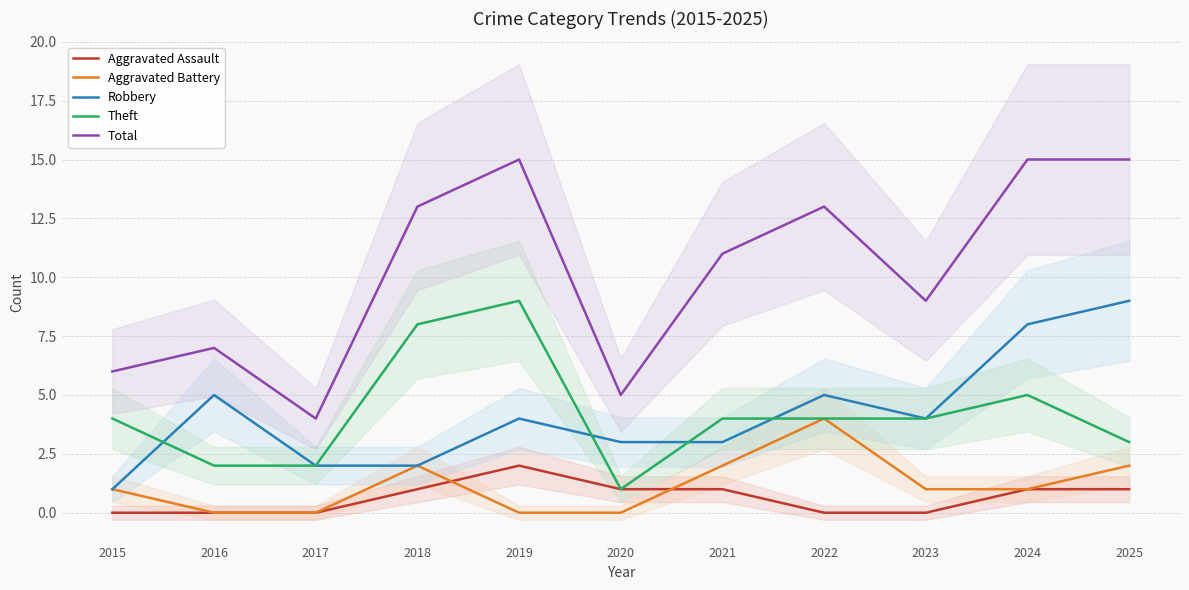

Reading right to left, transcribe all the data shown in this chart.

Aggravated Assault: 2025=1	2024=1	2023=0	2022=0	2021=1	2020=1	2019=2	2018=1	2017=0	2016=0	2015=0
Aggravated Battery: 2025=2	2024=1	2023=1	2022=4	2021=2	2020=0	2019=0	2018=2	2017=0	2016=0	2015=1
Robbery: 2025=9	2024=8	2023=4	2022=5	2021=3	2020=3	2019=4	2018=2	2017=2	2016=5	2015=1
Theft: 2025=3	2024=5	2023=4	2022=4	2021=4	2020=1	2019=9	2018=8	2017=2	2016=2	2015=4
Total: 2025=15	2024=15	2023=9	2022=13	2021=11	2020=5	2019=15	2018=13	2017=4	2016=7	2015=6